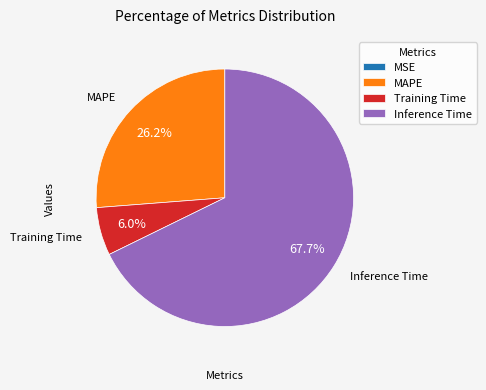

Which slice is the largest?

Inference Time